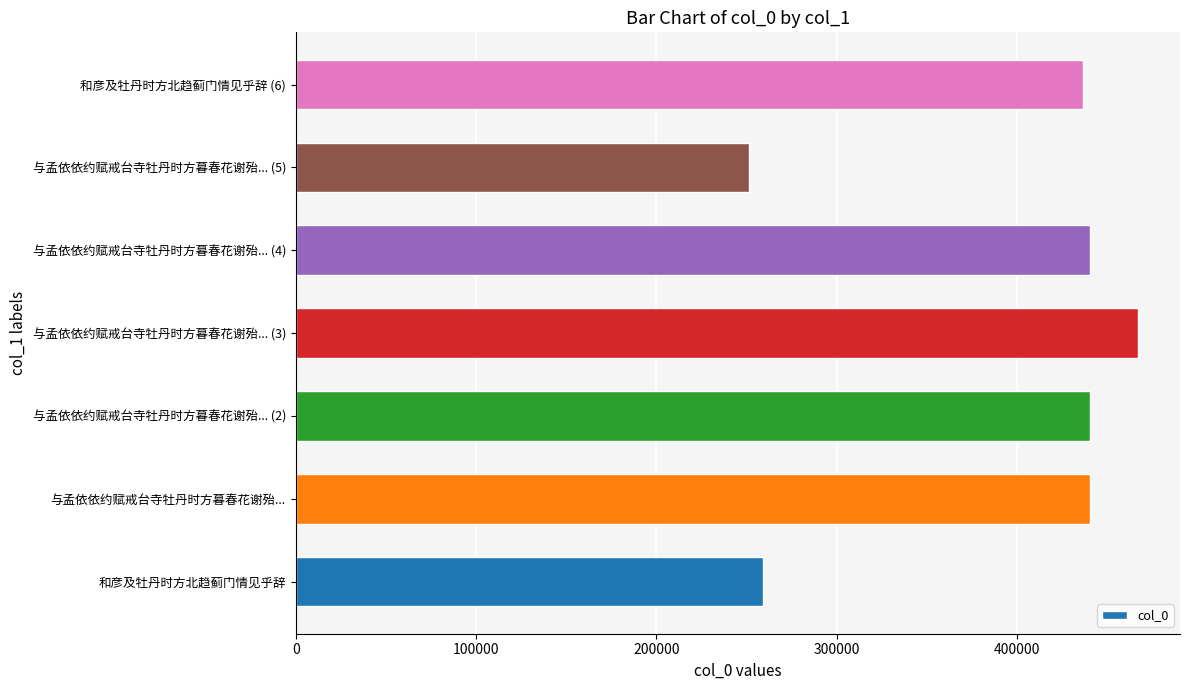

Is it true that the value at 与孟依依约赋戒台寺牡丹时方暮春花谢殆... (5) is 375021?

False